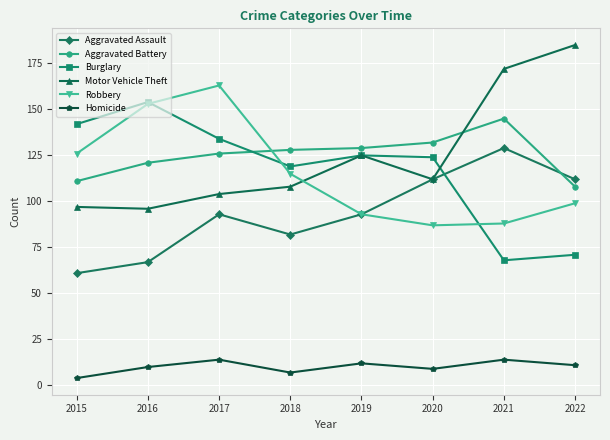

How many data points does each series have?

8